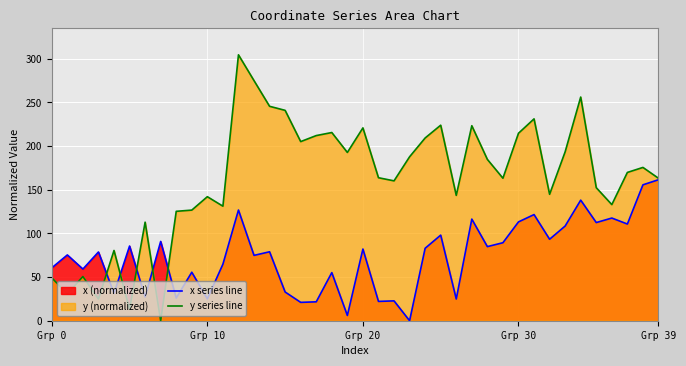

List the series in order of their peak value, highest first.

y series line, x series line